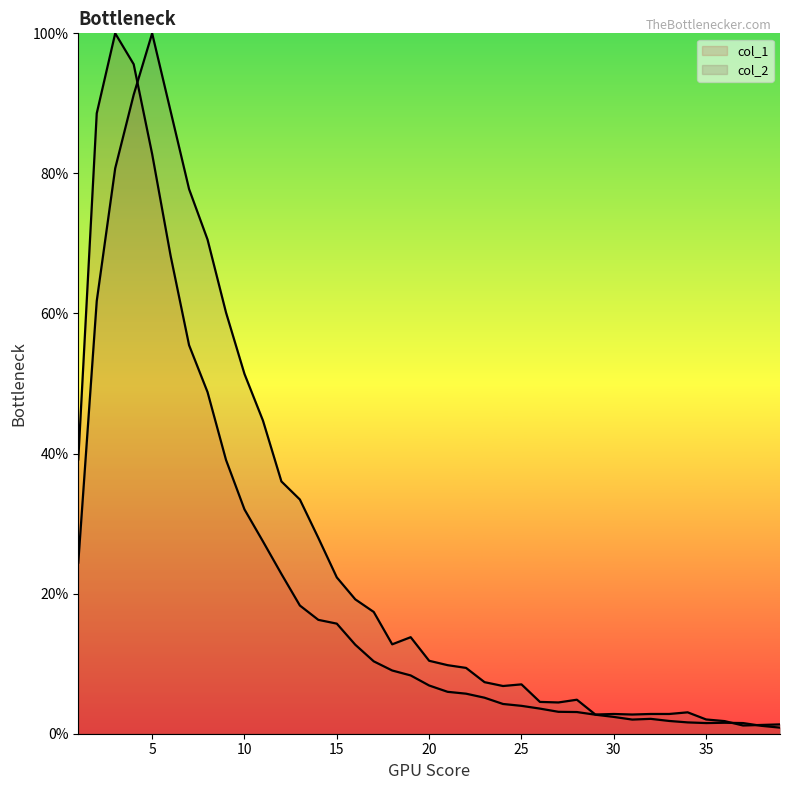

How many lines are shown in the chart?

2